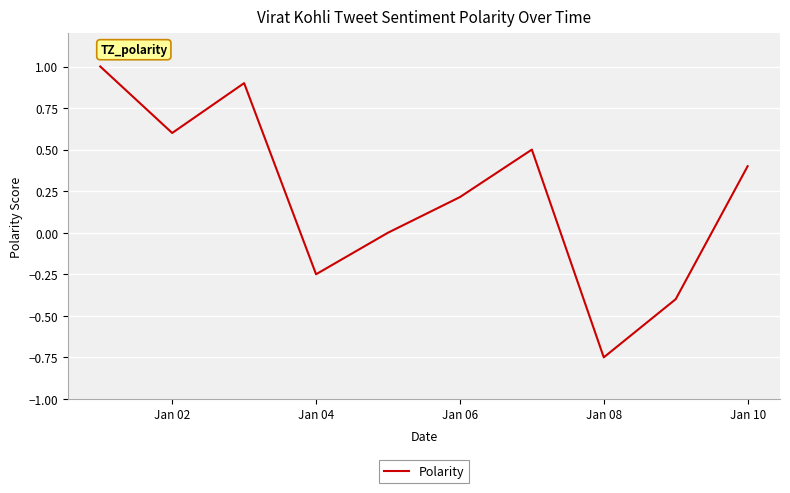

What is the maximum value shown in the chart?

1.0